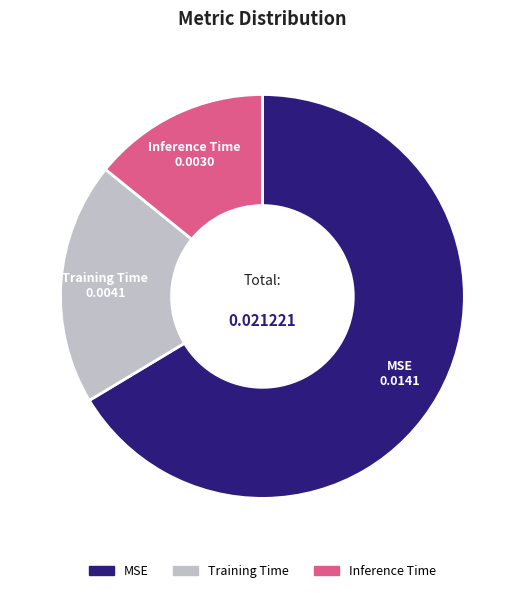

Which slice is the smallest?

Inference Time